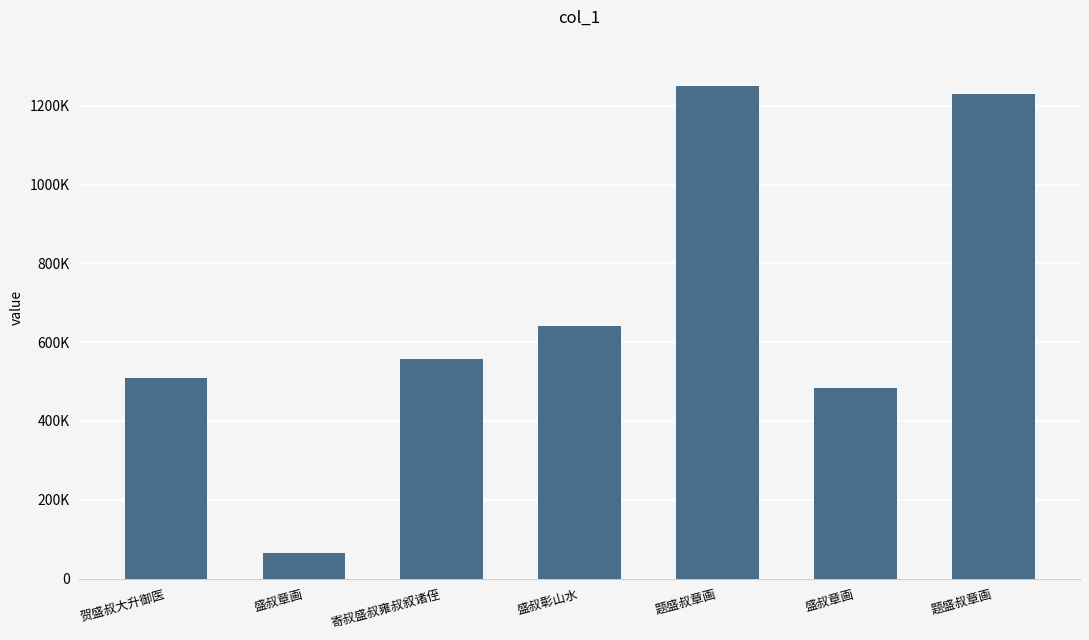

What is the difference between the maximum and minimum values?

1184672